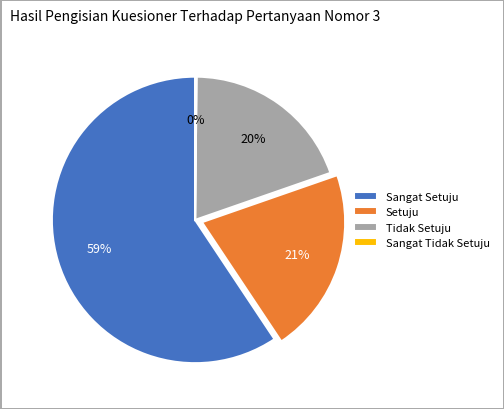

What percentage is the Setuju slice, to the nearest percent?

21%